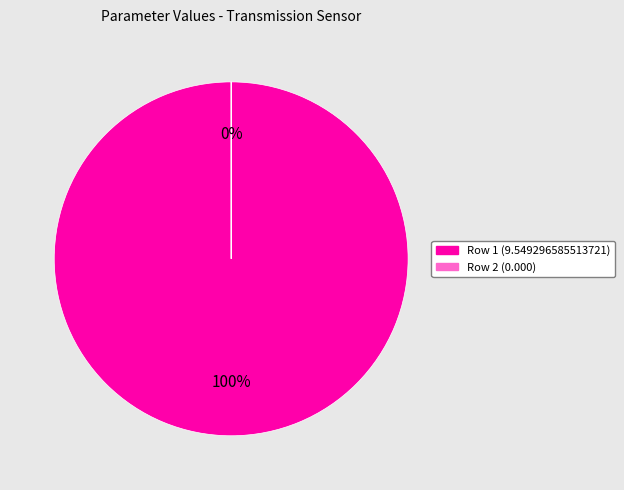

To the nearest percent, what is the average slice percentage?

50%